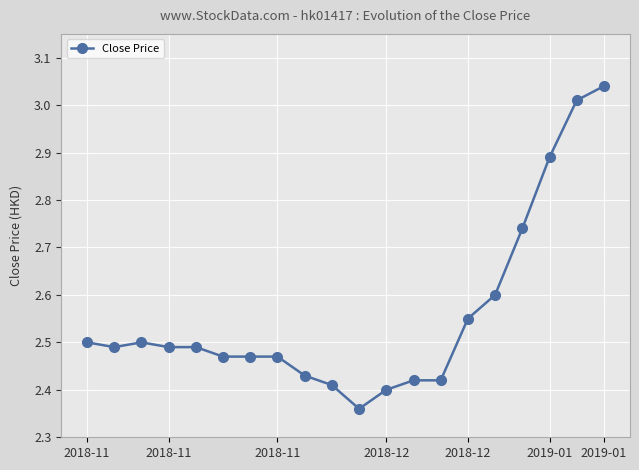

What is the average value?

2.6